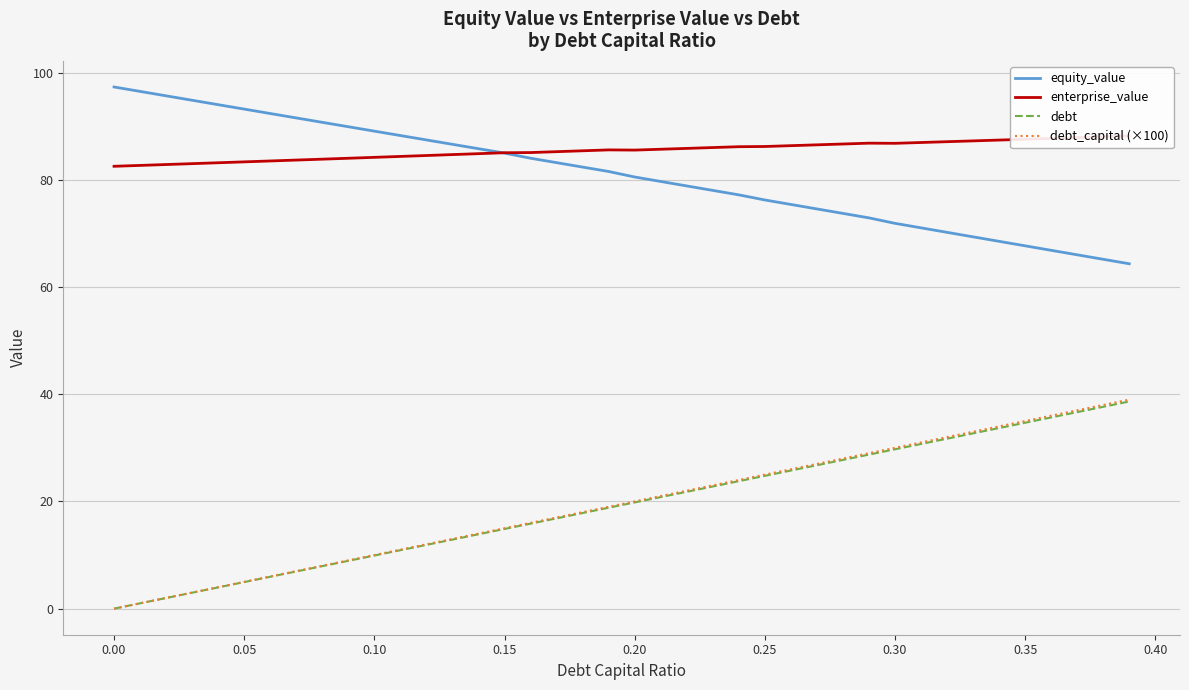

True or false: equity_value and debt_capital (×100) intersect in this chart.

False